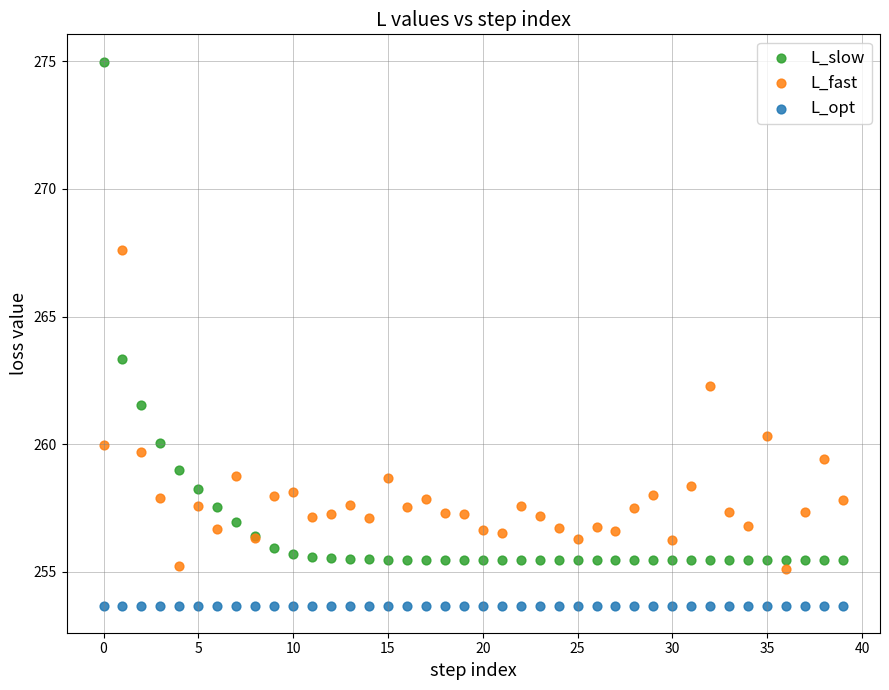

What are all the series names shown in the legend?

L_slow, L_fast, L_opt